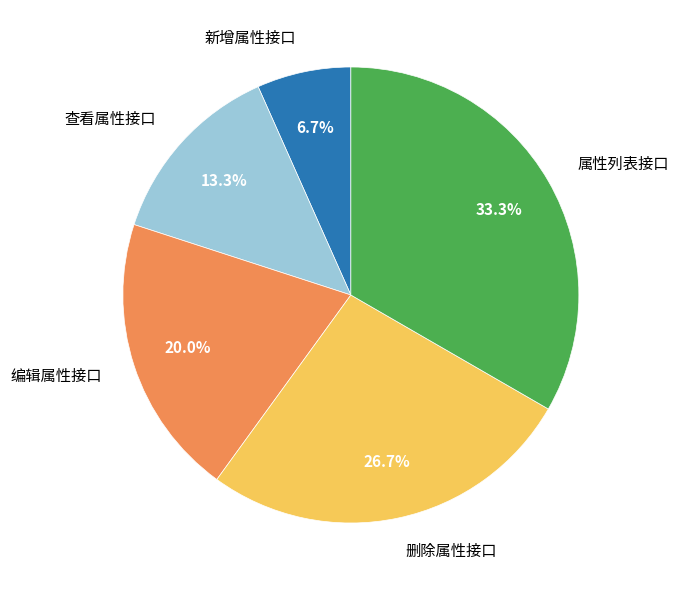

Approximately how many times larger is the value at 删除属性接口 compared to 编辑属性接口?

1.3